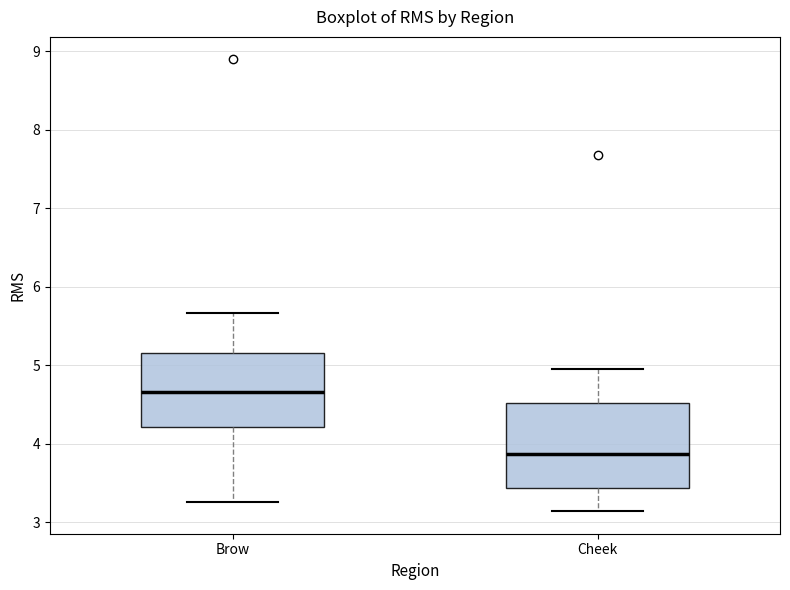

Comparing the boxes themselves (not the whiskers), which one is the tallest?

Cheek